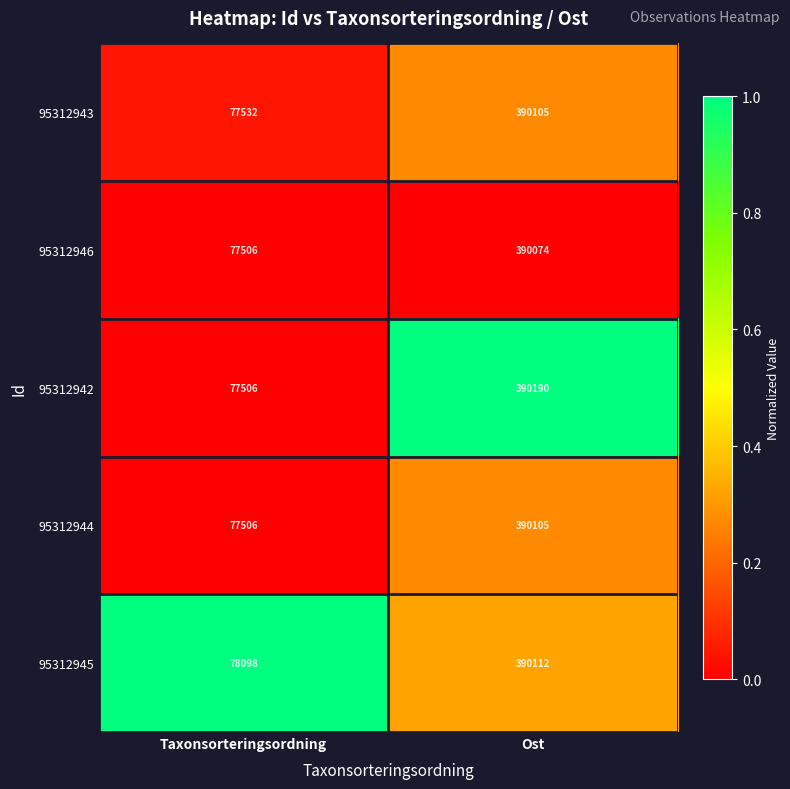

Which series has the largest total across all categories?

95312945